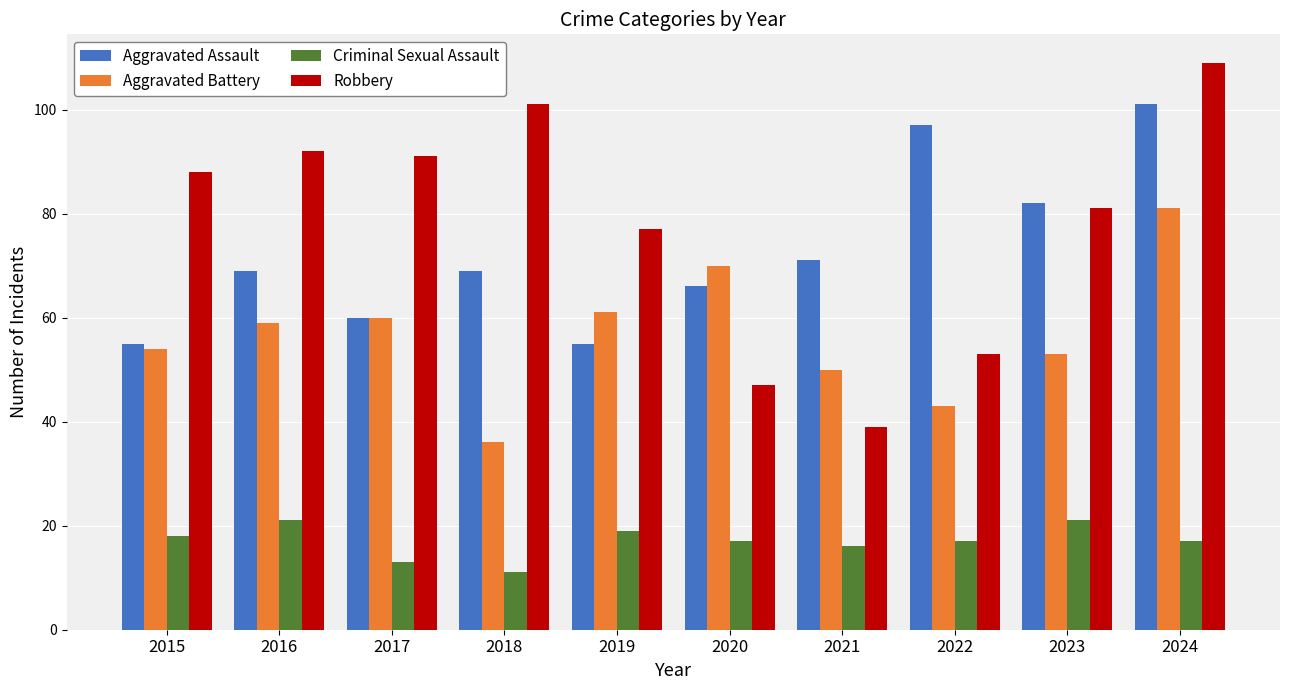

Count the Aggravated Assault values in the range 60 to 82.

6